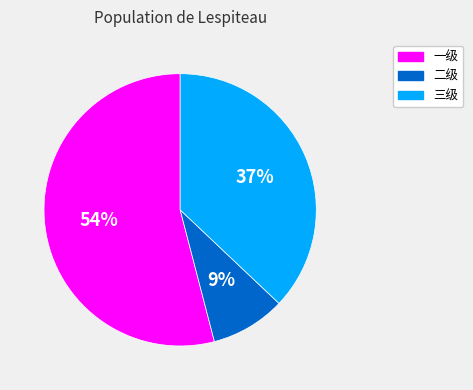

To the nearest percent, what is the difference between the 三级 and 一级 slice percentages?

17%